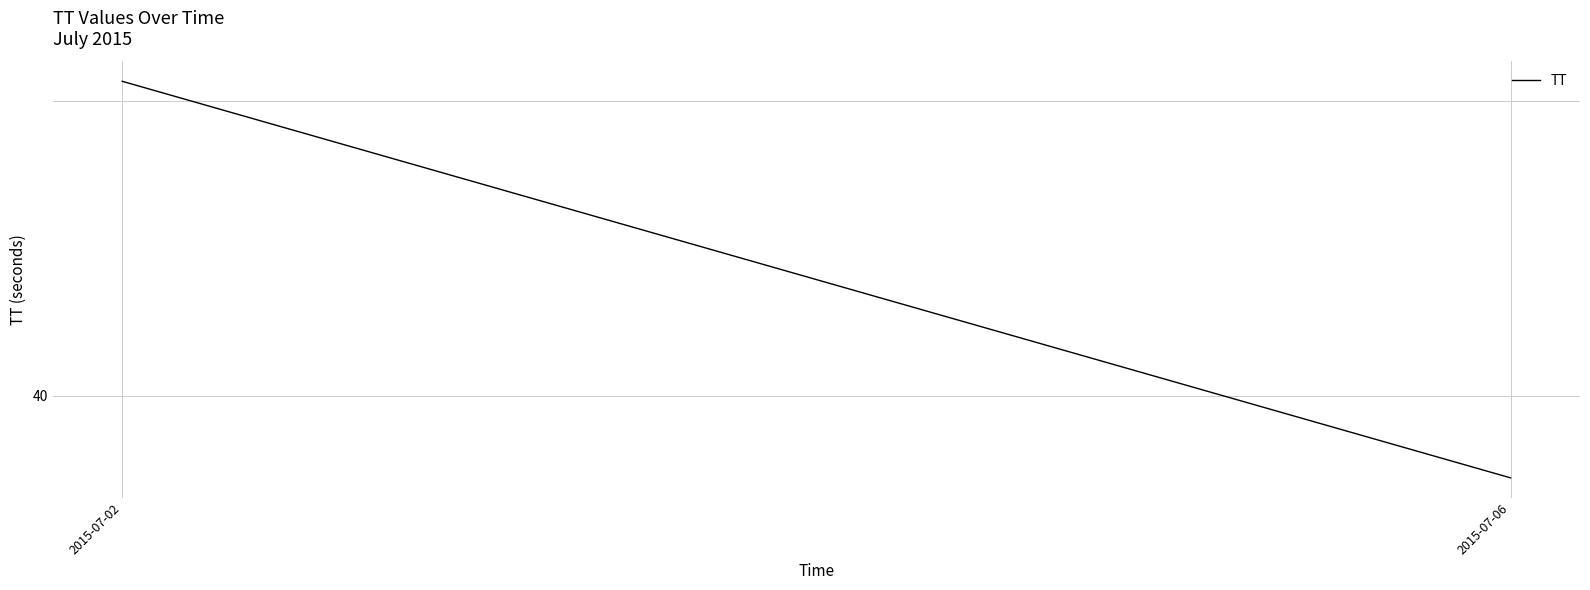

List the labels in order of value, largest first.

2015-07-02, 2015-07-06